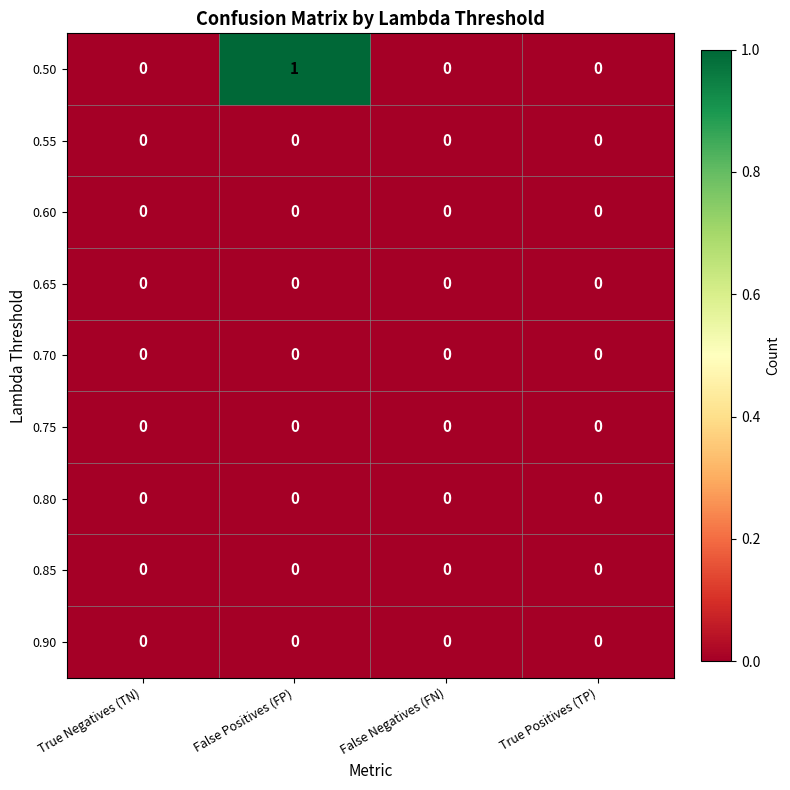

Count the number of categories in the chart.

4